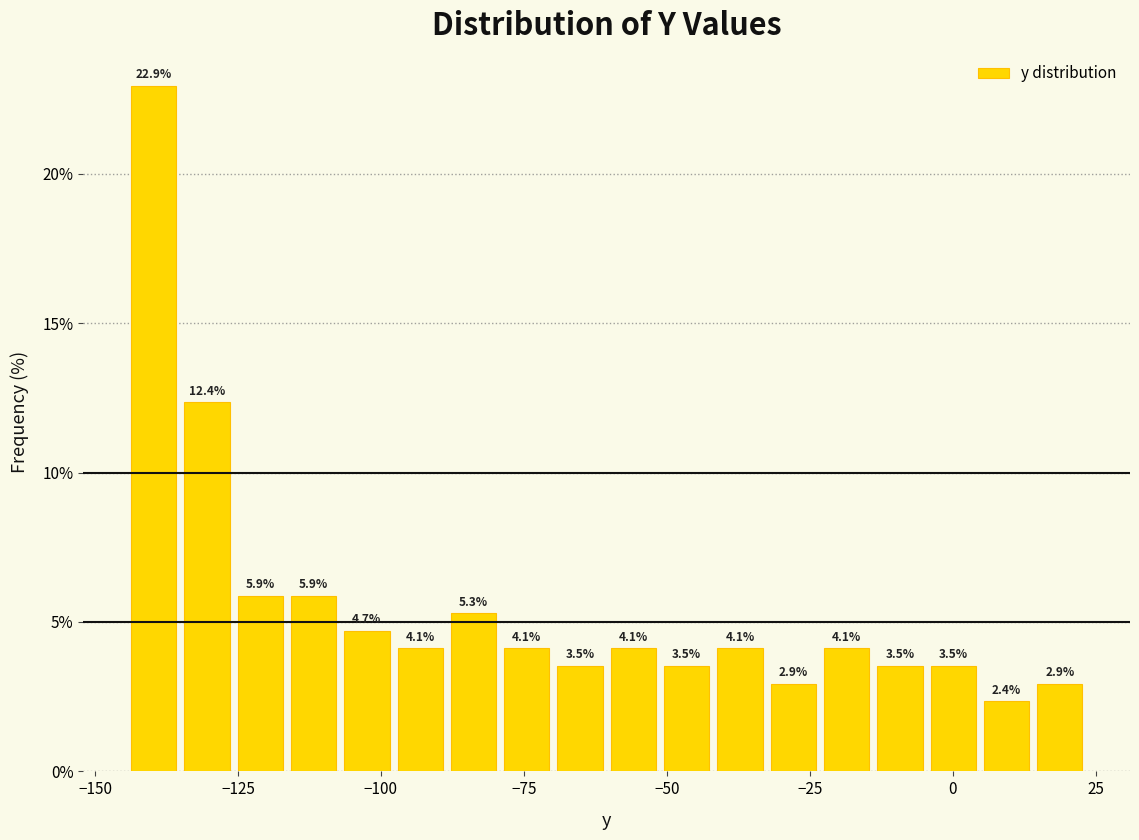

Read against the x-axis, roughly where is the centre of the tallest bar?

-140